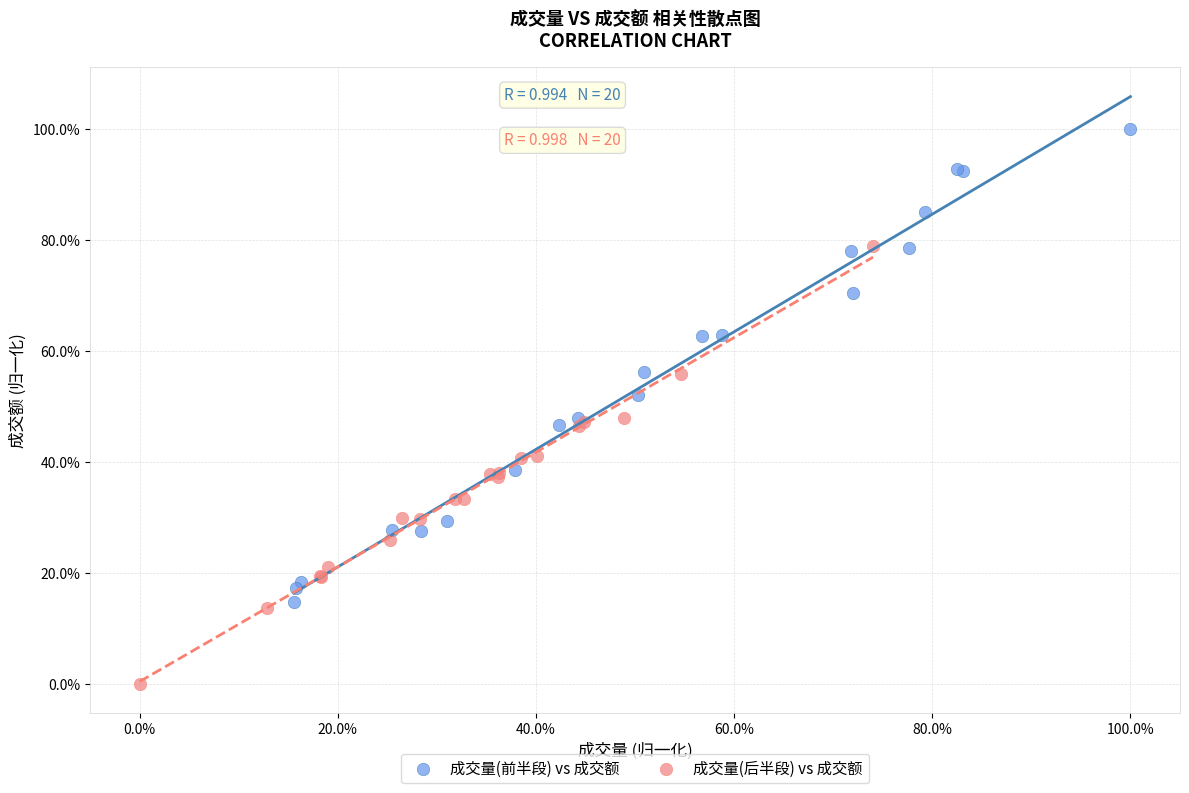

What are all the series names shown in the legend?

成交量(前半段) vs 成交额, 成交量(后半段) vs 成交额